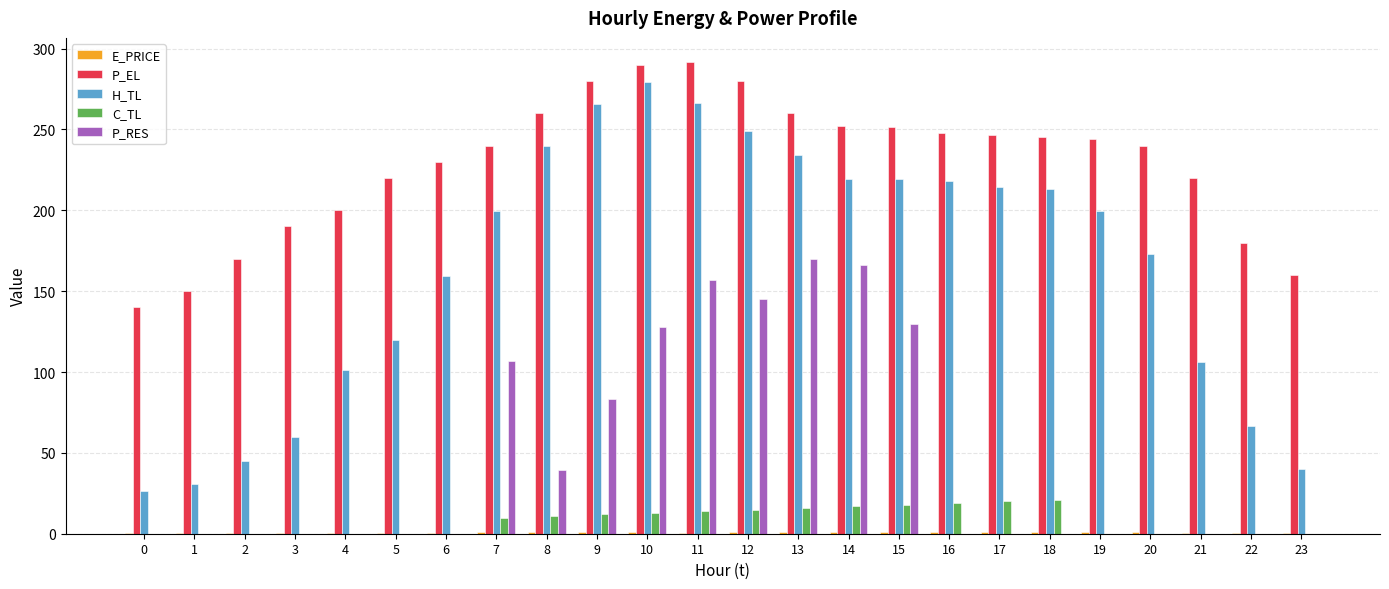

Is the value of P_RES at 3 greater than the value of C_TL at 17?

No